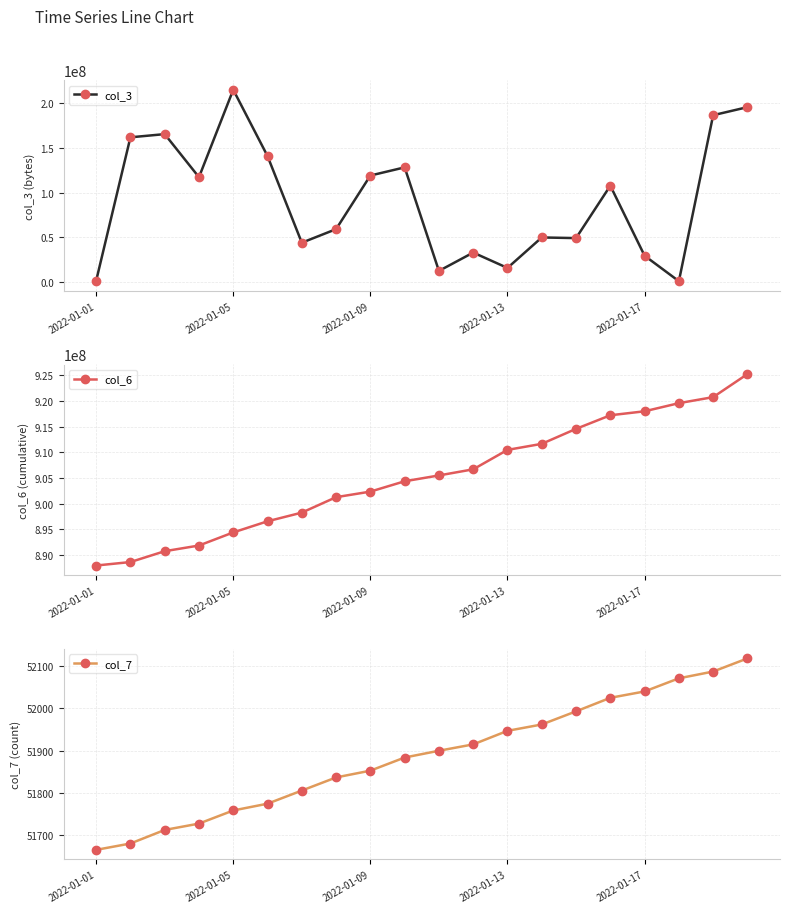

What is the difference between the maximum and minimum values in the col_7 series?

452